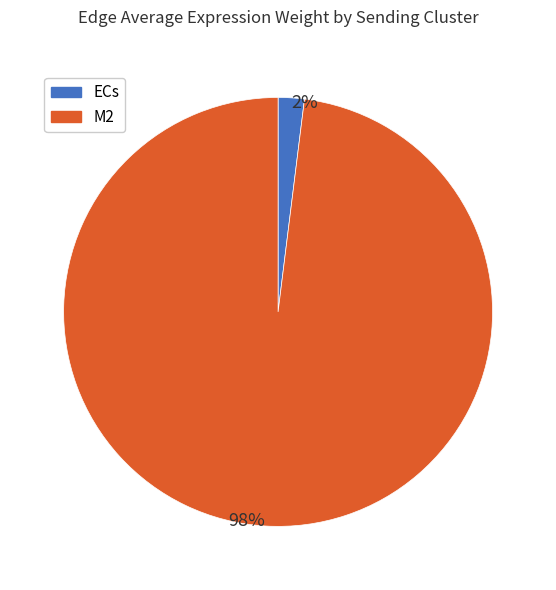

Combined, do M2 and ECs account for over 50%?

Yes